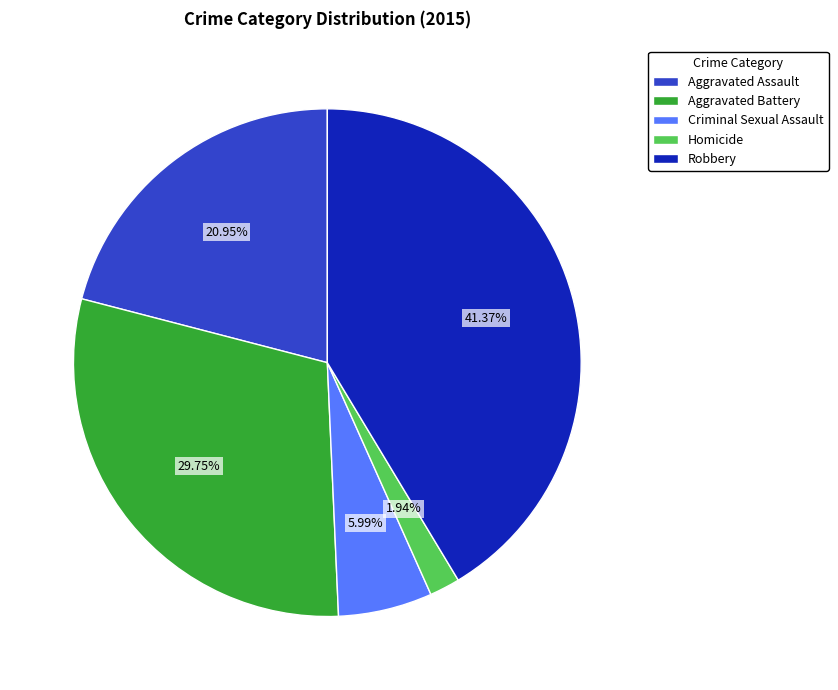

Which slice is the largest?

Robbery